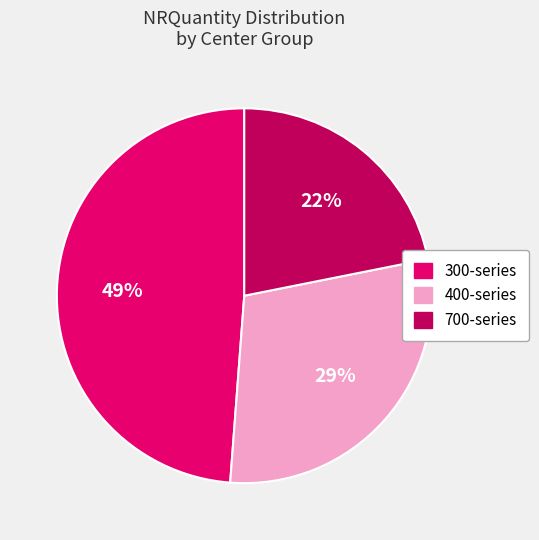

How many slices are in this pie chart?

3